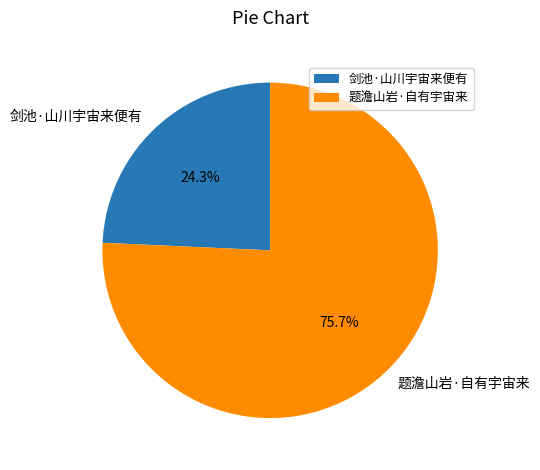

Approximately how many times larger is the value at 题澹山岩·自有宇宙来 compared to 剑池·山川宇宙来便有?

3.1